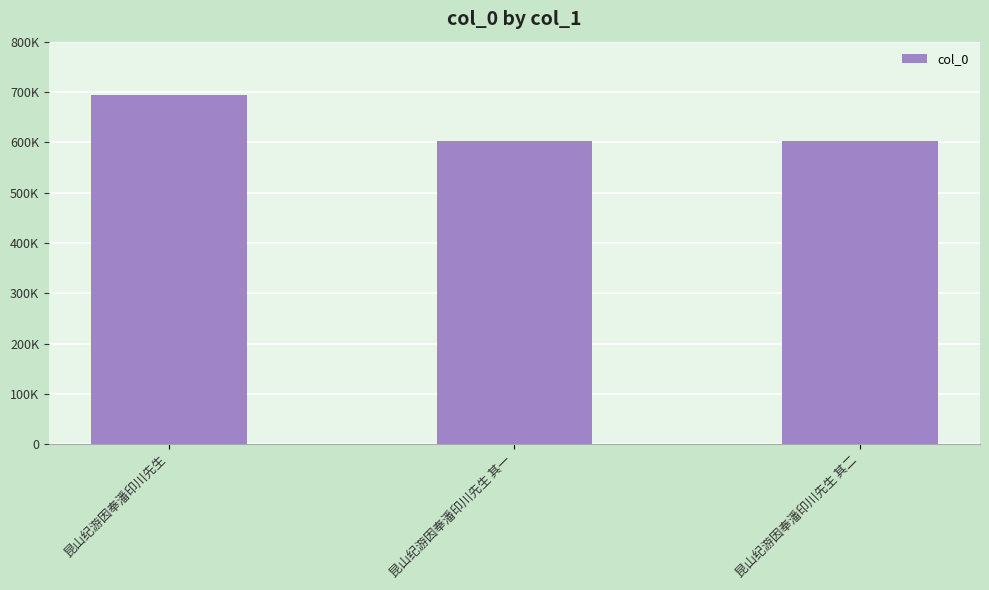

The chart shows a value of 602498 at 昆山纪游因奉潘印川先生 其一. True or false?

True